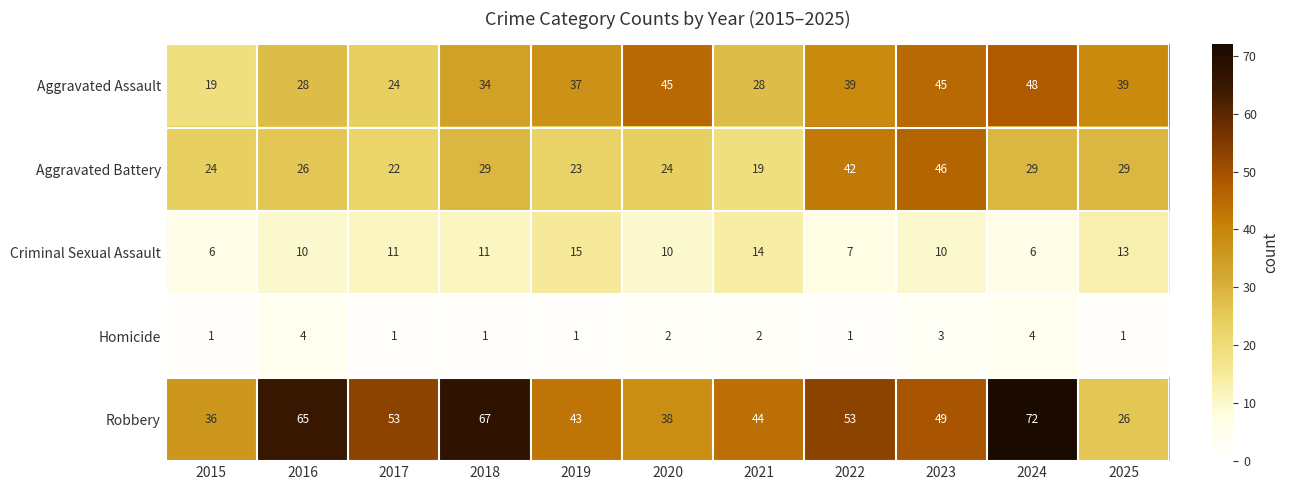

Which series has the largest range (max minus min)?

Robbery